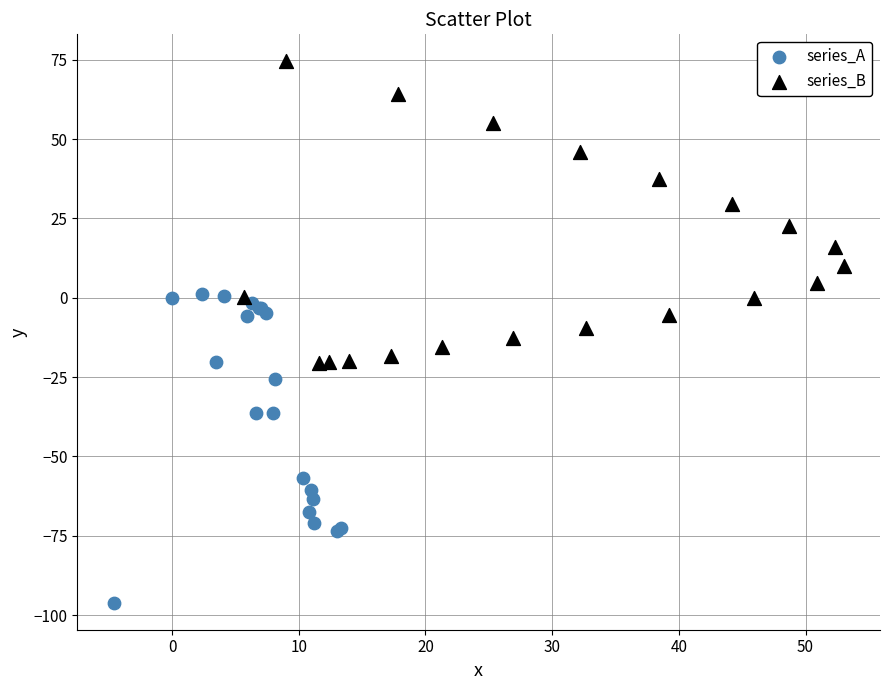

Which series contains the lowest Y value?

series_A